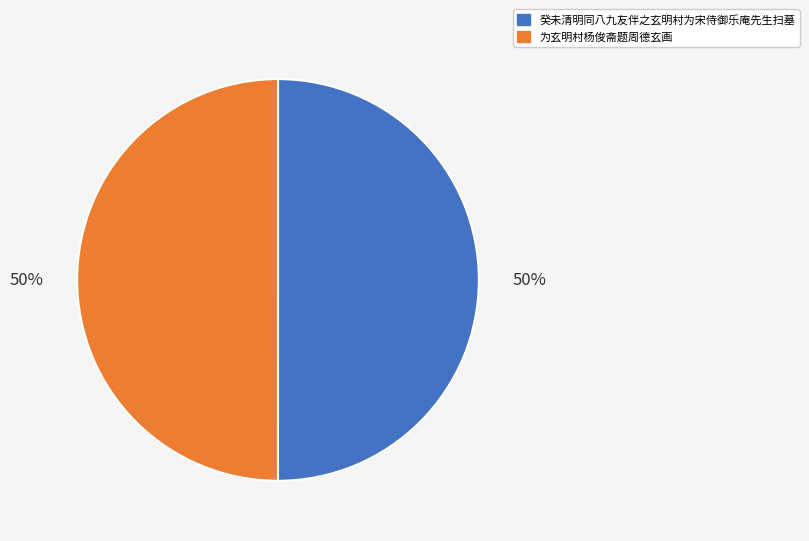

How many slices are in this pie chart?

2